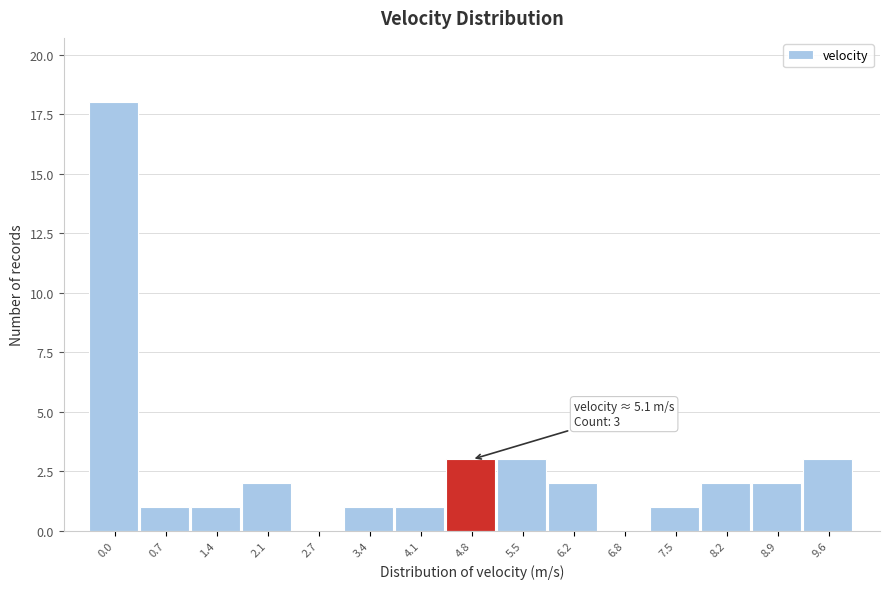

Reading left to right, list all the values displayed in this chart.

0.0=18	0.7=1	1.4=1	2.1=2	2.7=0	3.4=1	4.1=1	4.8=3	5.5=3	6.2=2	6.8=0	7.5=1	8.2=2	8.9=2	9.6=3